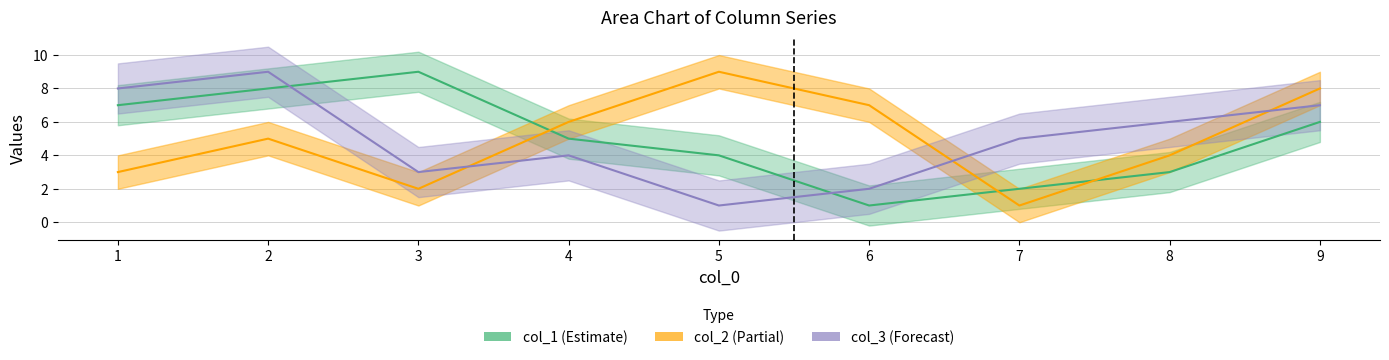

What are all the series names shown in the legend?

col_1, col_2, col_3